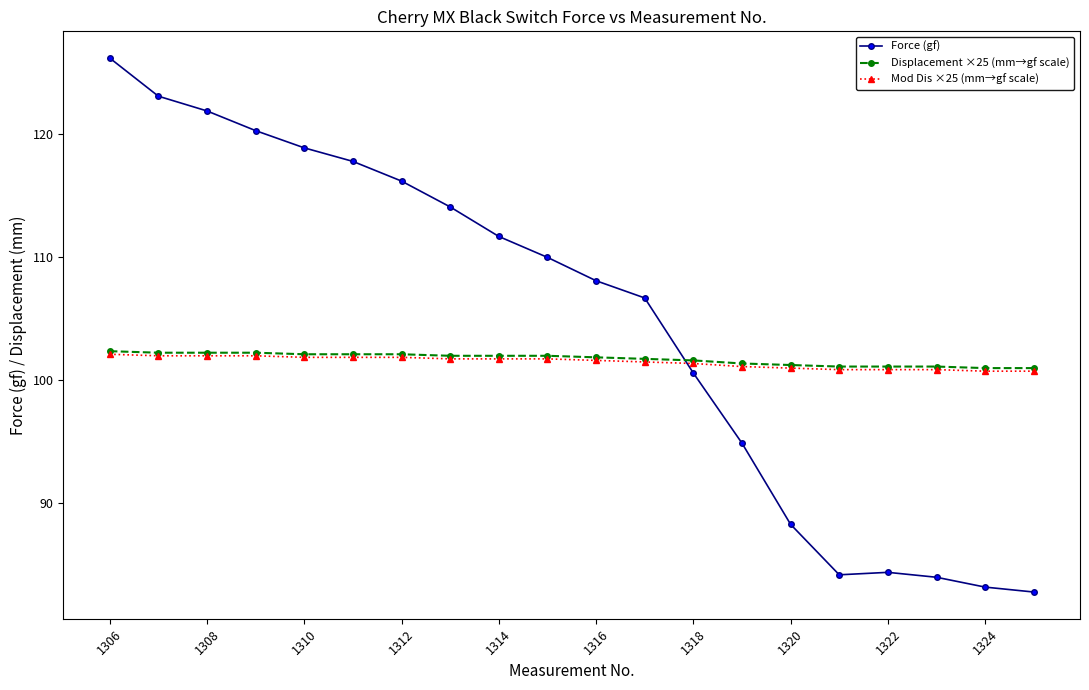

What is the difference between the maximum and minimum values in the Mod Dis ×25 (mm→gf scale) series?

1.4